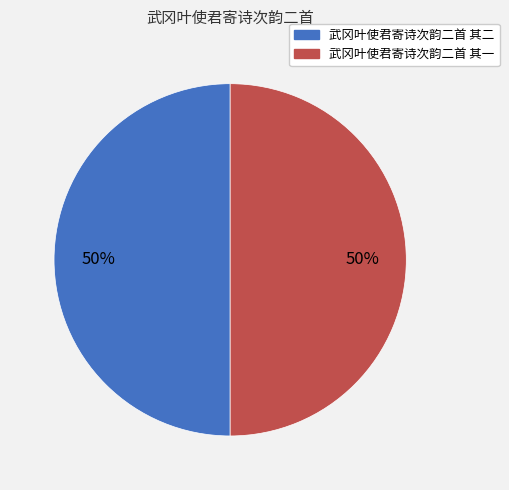

To the nearest percent, what portion does 武冈叶使君寄诗次韵二首 其一 represent?

50%